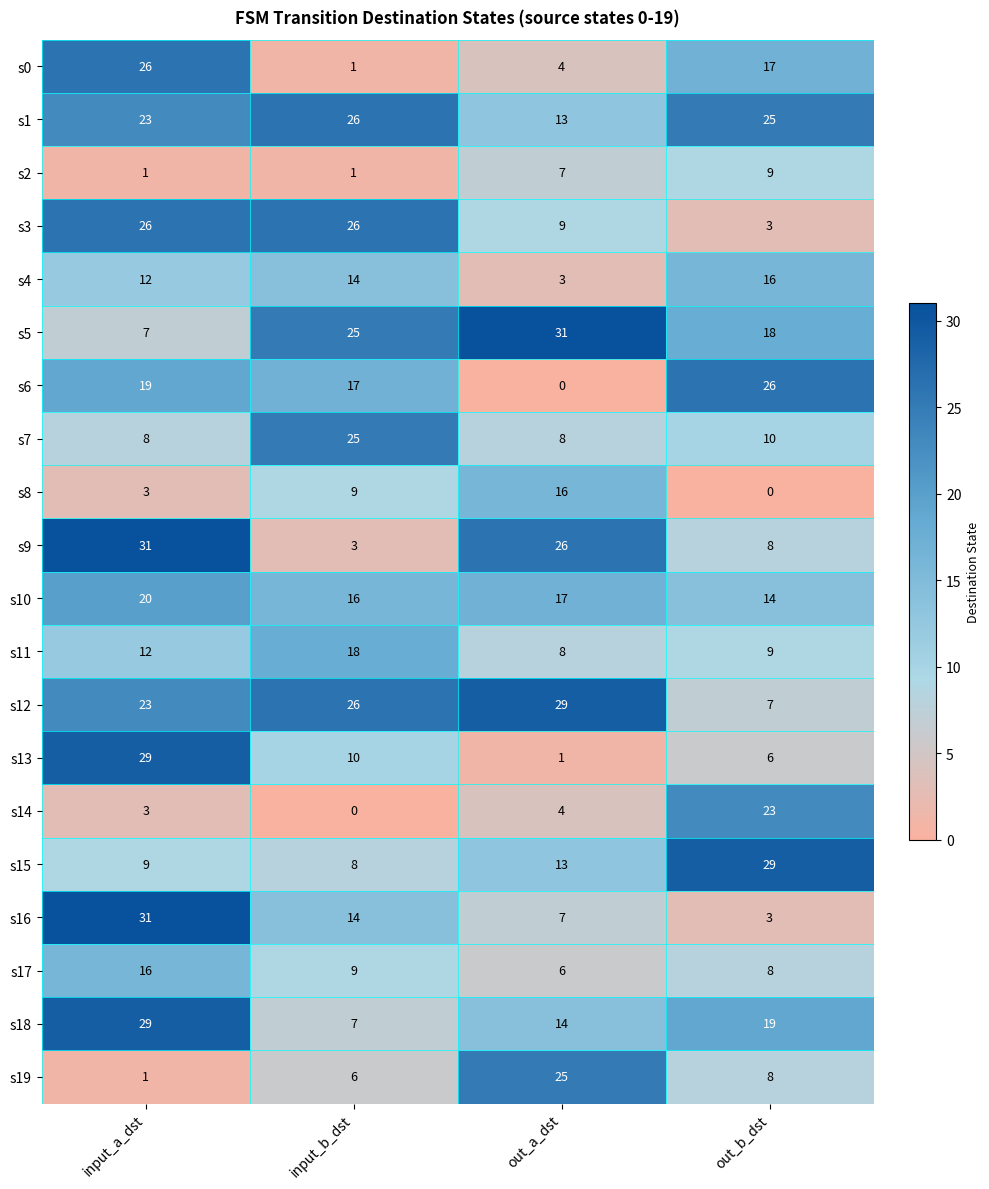

Rank the categories by s19 value from lowest to highest.

input_a_dst, input_b_dst, out_b_dst, out_a_dst